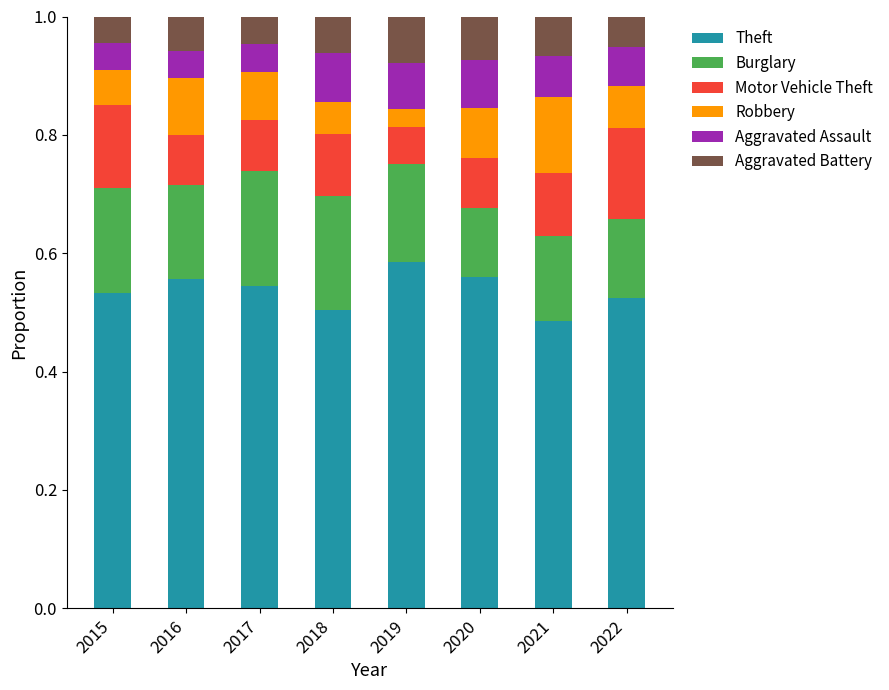

True or false: Theft has a value of 0.8 at 2018.

False